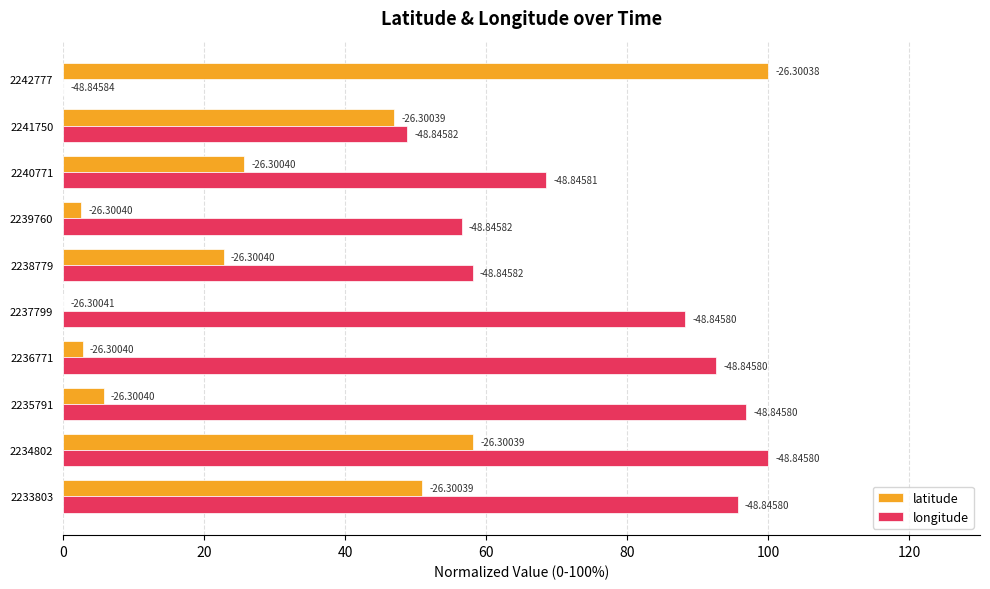

What are all the series names shown in the legend?

latitude, longitude